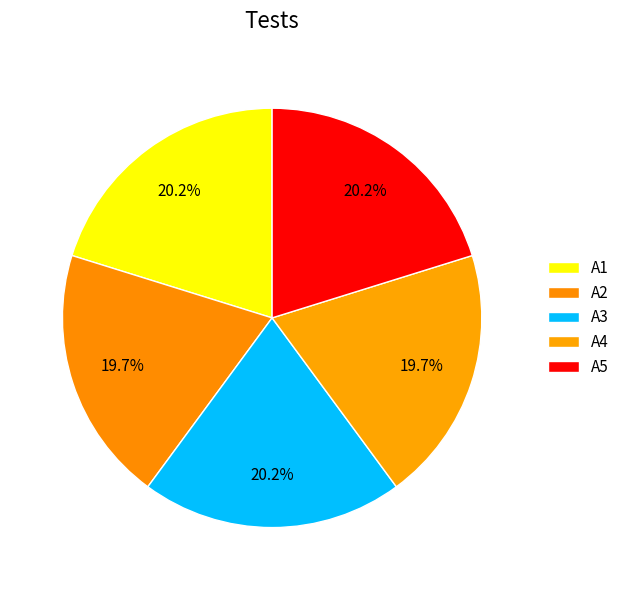

How many segments does this pie chart have?

5